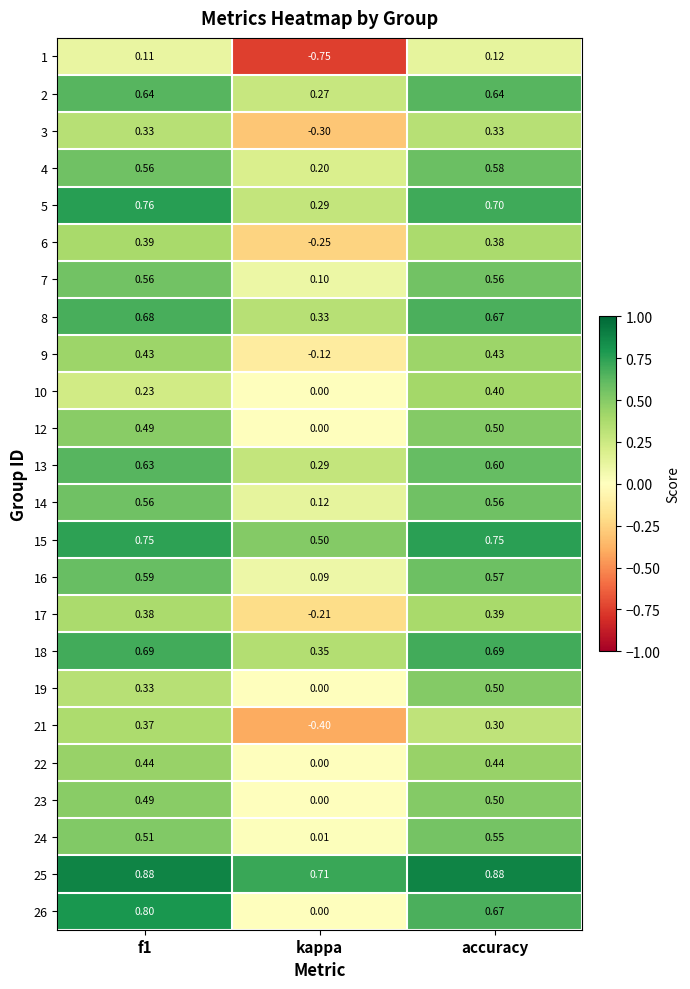

Which series changed the most between kappa and accuracy?

1